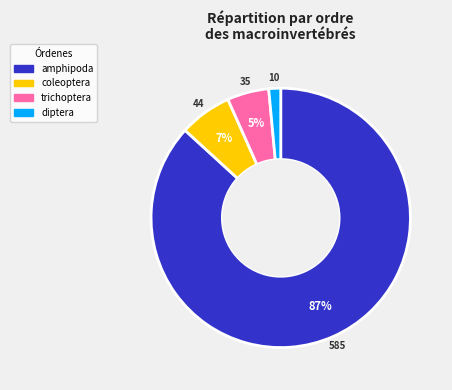

Count the number of slices in the pie.

4